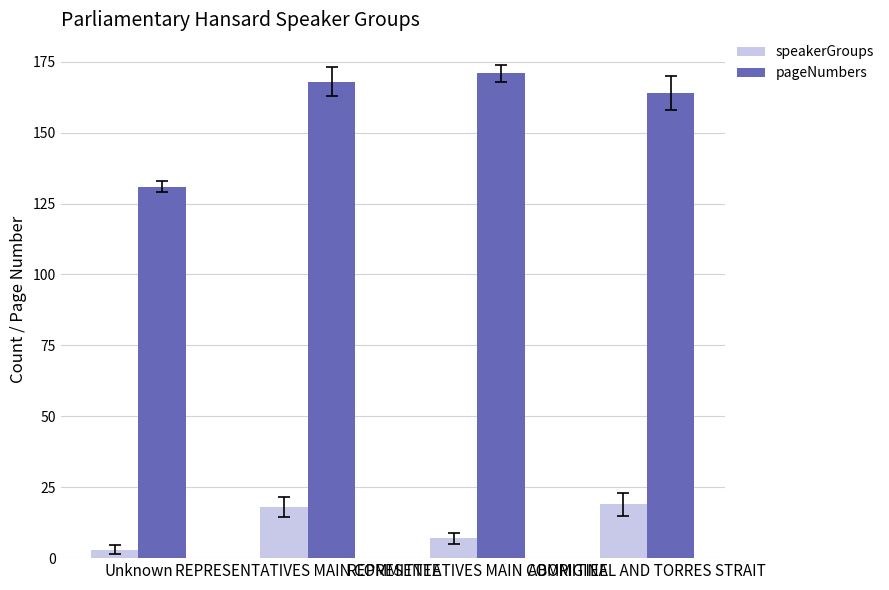

How many groups of bars are there?

4